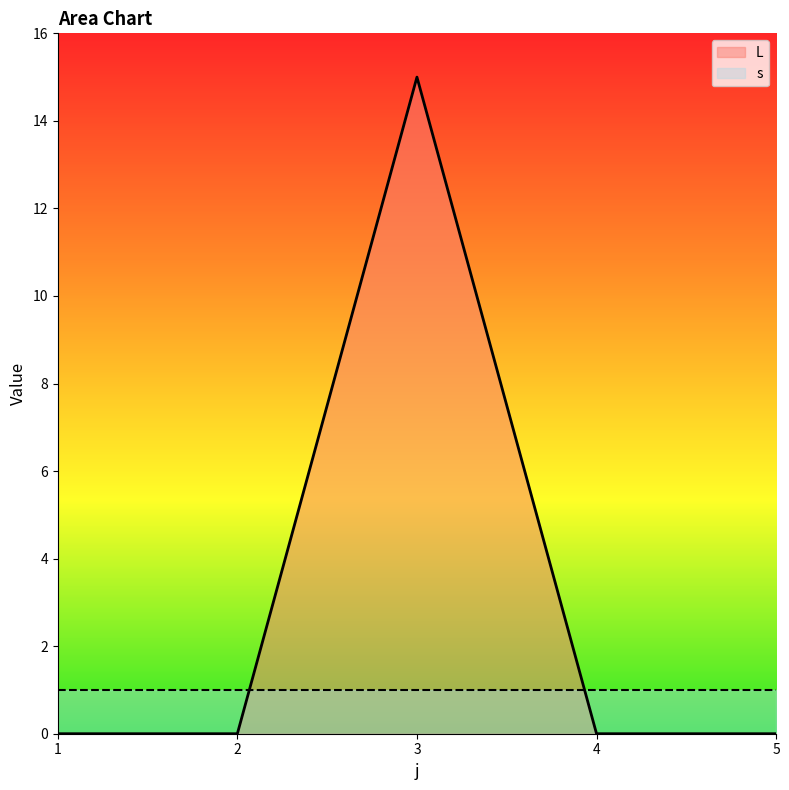

The value at 4 is 0. True or false?

True